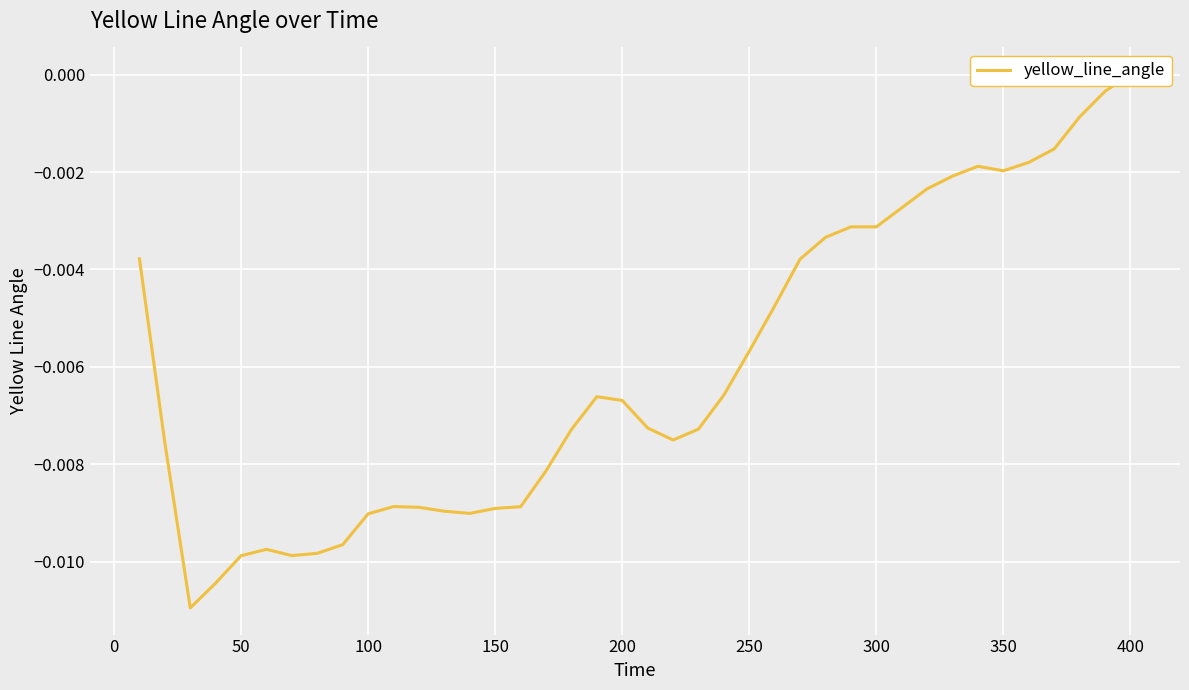

How many values are above zero?

1